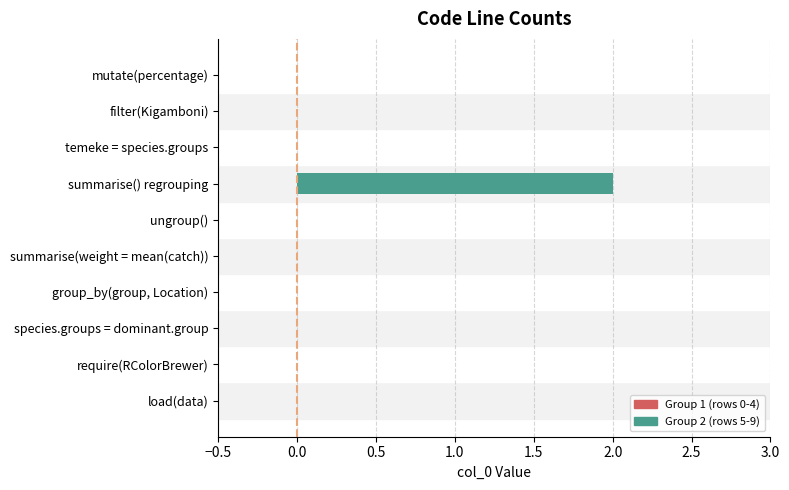

Are the bars grouped side by side (vs. stacked)?

No